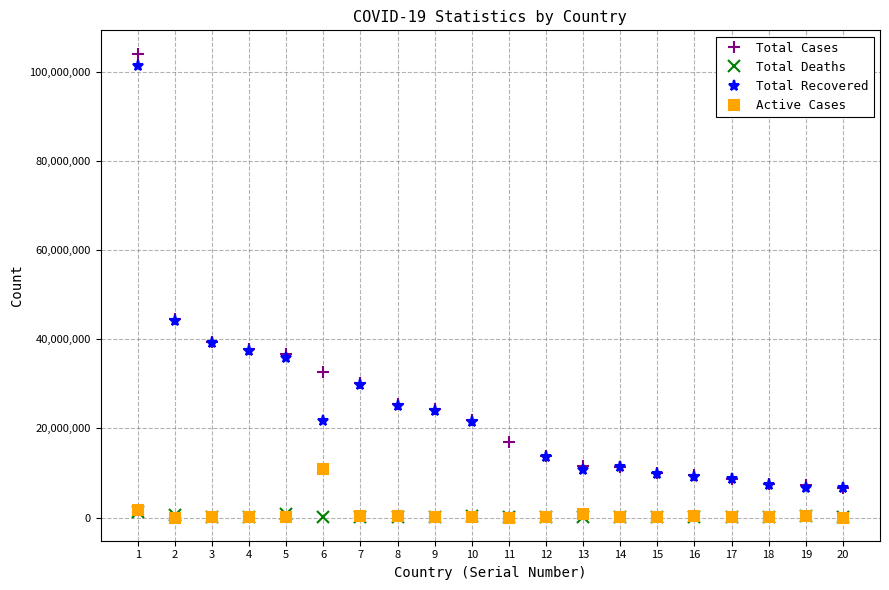

True or false: Total Deaths and Total Cases intersect in this chart.

False